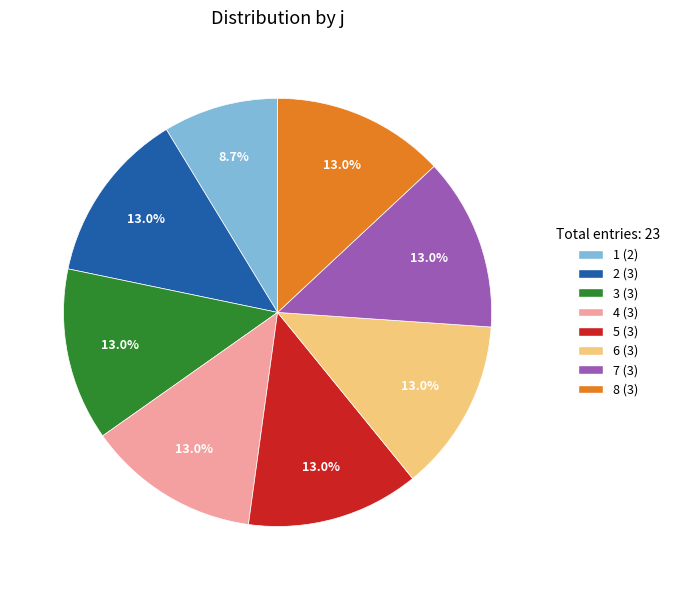

How many slices are in this pie chart?

8